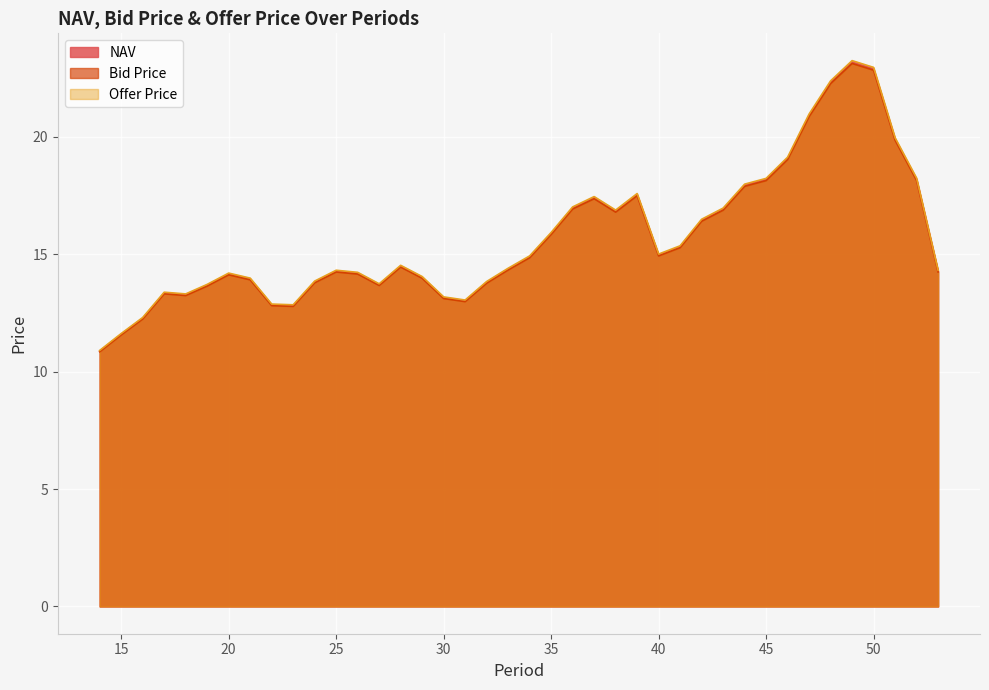

Reading left to right, transcribe all the data shown in this chart.

NAV: 10.9	11.6	12.3	13.4	13.3	13.7	14.2	13.9	12.8	12.8	13.8	14.3	14.2	13.7	14.5	14.0	13.2	13.0	13.8	14.4	14.9	15.9	17.0	17.4	16.8	17.5	15.0	15.3	16.5	16.9	17.9	18.2	19.1	20.9	22.3	23.2	22.9	19.9	18.2	14.3
Bid Price: 10.8	11.6	12.2	13.3	13.2	13.6	14.1	13.9	12.8	12.8	13.8	14.2	14.2	13.7	14.5	14.0	13.1	13.0	13.8	14.3	14.9	15.8	16.9	17.4	16.8	17.5	14.9	15.3	16.4	16.9	17.9	18.1	19.0	20.9	22.3	23.1	22.8	19.9	18.1	14.2
Offer Price: 10.9	11.6	12.3	13.4	13.3	13.7	14.2	14.0	12.9	12.9	13.9	14.3	14.2	13.7	14.5	14.1	13.2	13.1	13.8	14.4	14.9	15.9	17.0	17.5	16.9	17.6	15.0	15.4	16.5	17.0	18.0	18.2	19.1	21.0	22.4	23.3	23.0	20.0	18.2	14.3